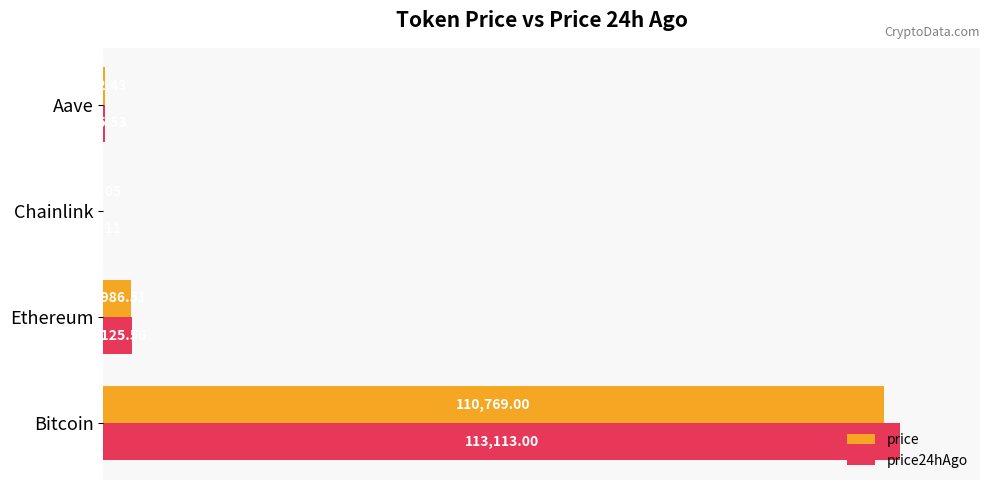

What is the sum of all price values?

115016.0